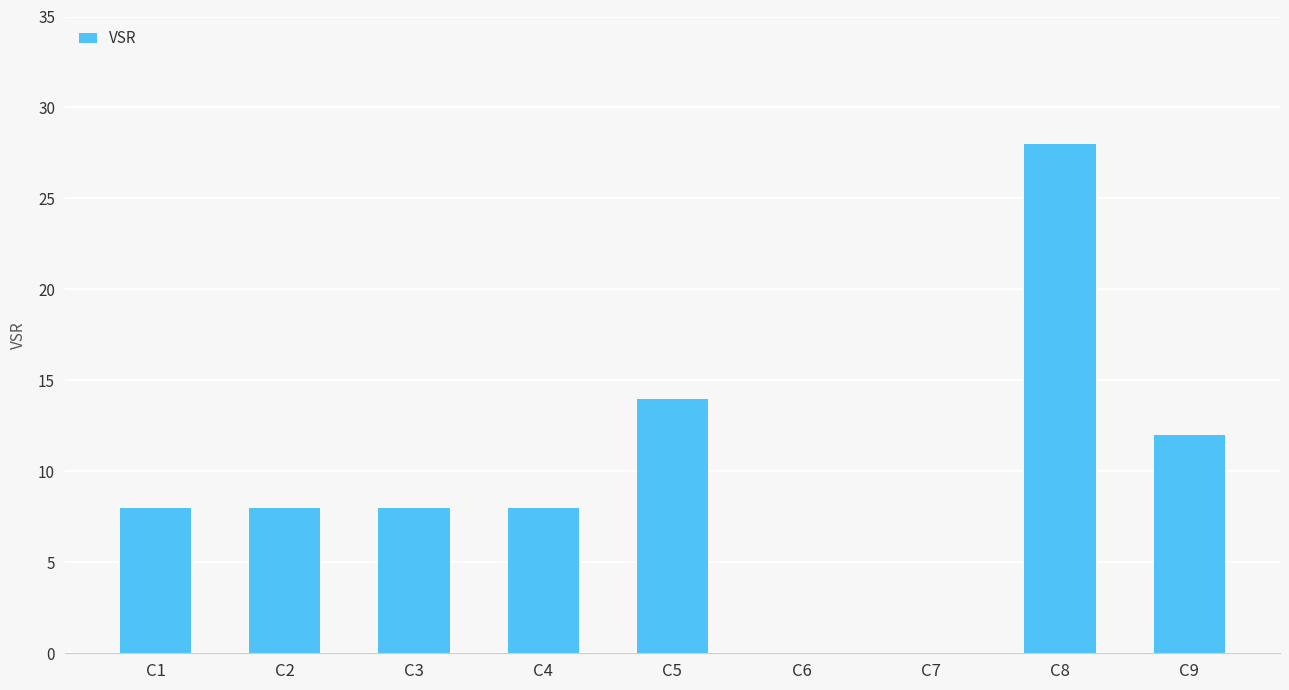

What is the sum of the values at C5 and C3?

22